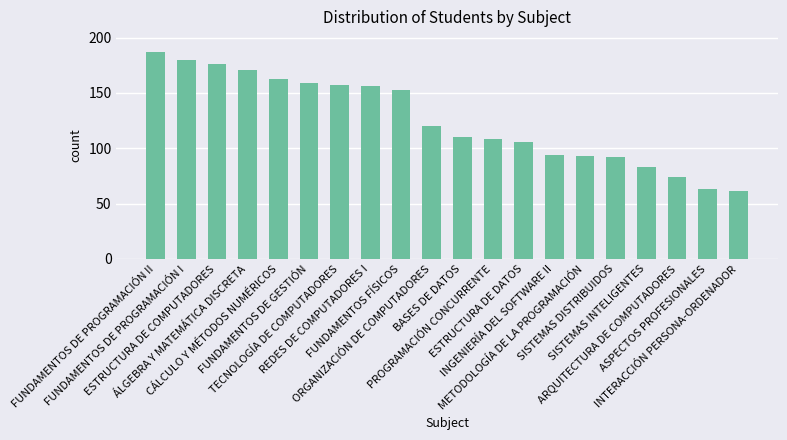

What is the ratio of the value at FUNDAMENTOS FÍSICOS to the value at BASES DE DATOS?

1.4